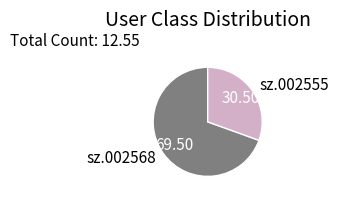

Count the number of slices in the pie.

2